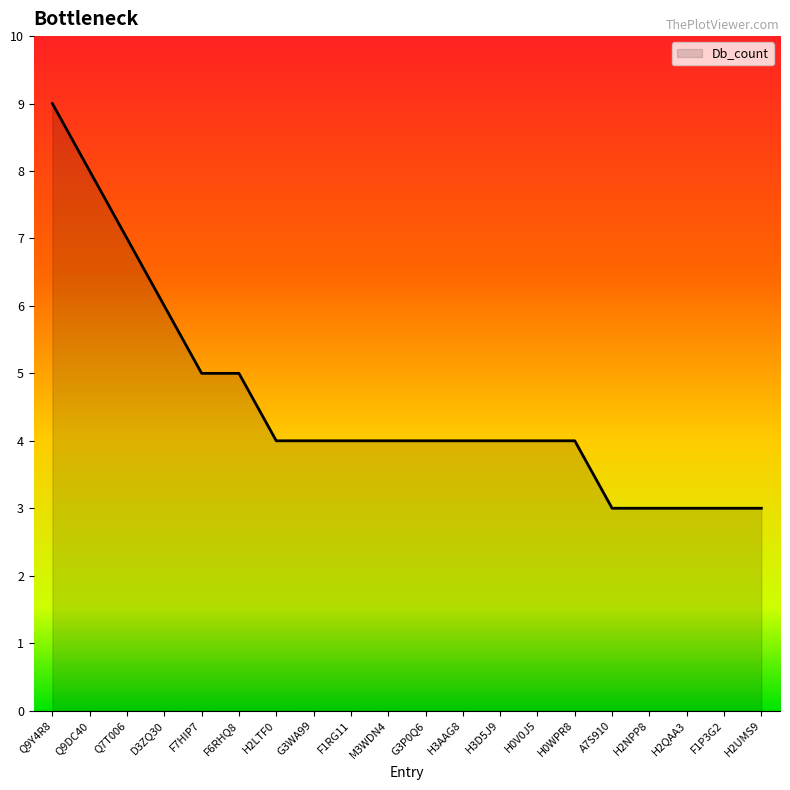

Between F6RHQ8 and M3WDN4, which is larger?

F6RHQ8